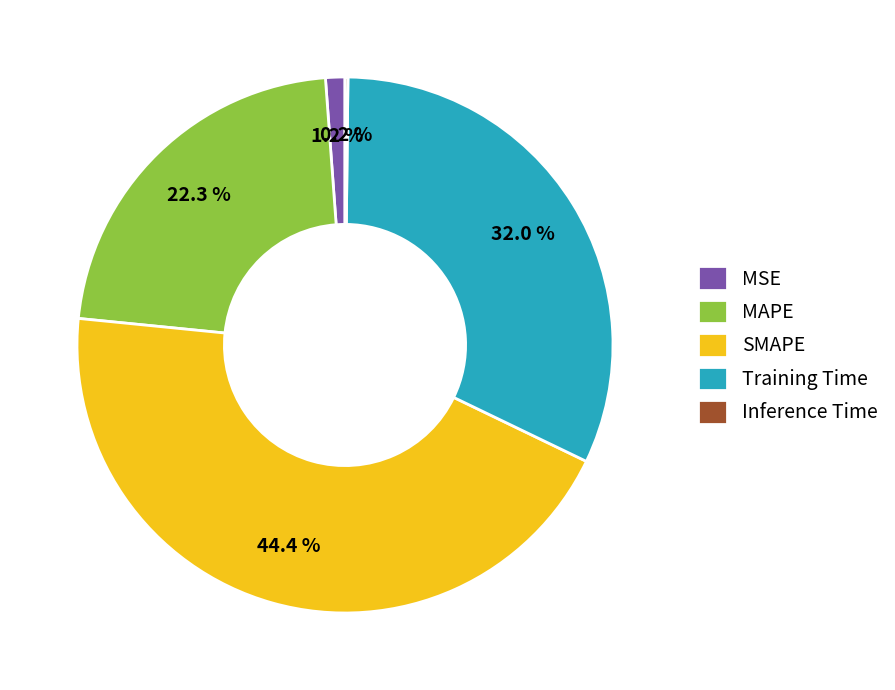

To the nearest percent, what is the average slice percentage?

20%